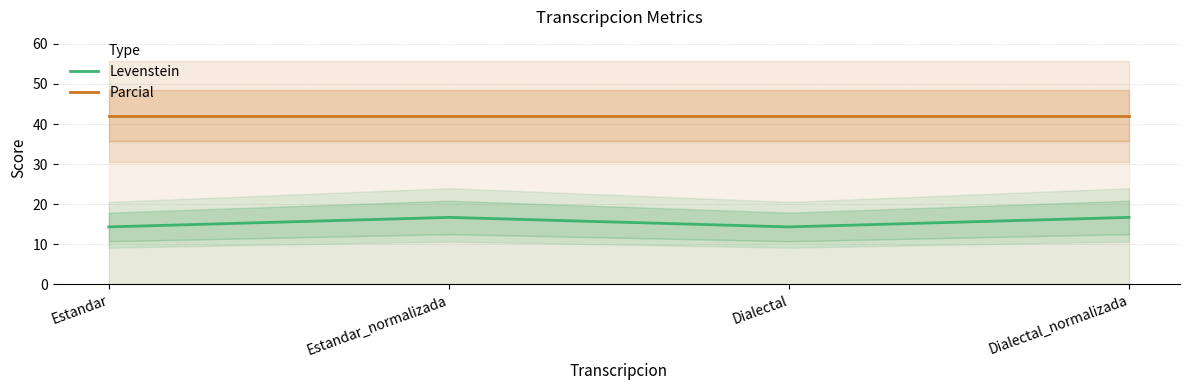

How many interior local peaks does the Levenstein series have?

1